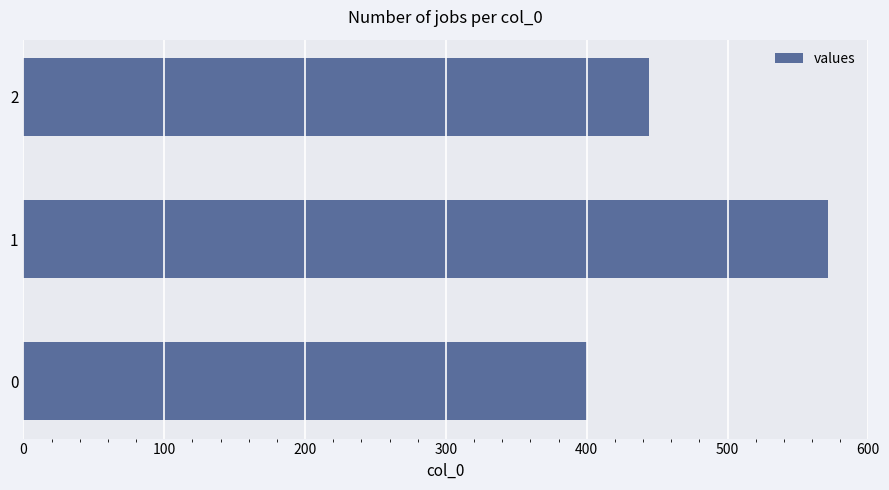

How many bars are there in total?

3